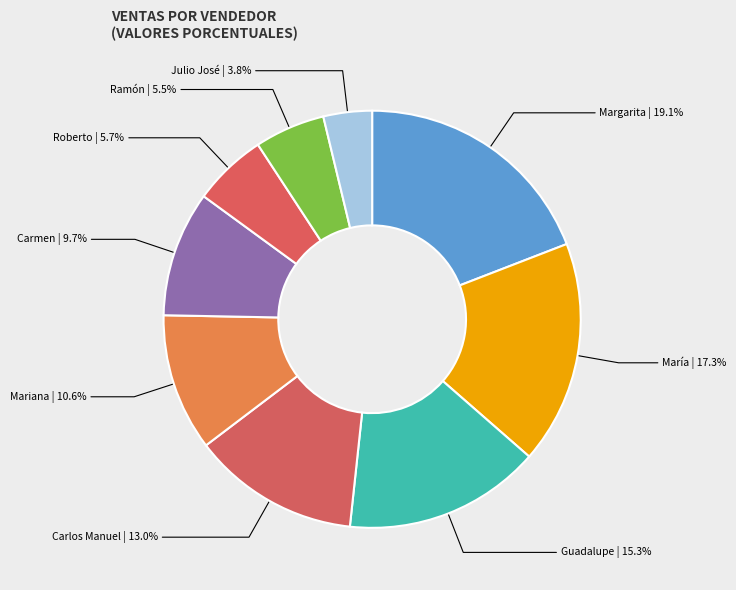

To the nearest percent, what is the difference between the largest and smallest slice percentages?

15%